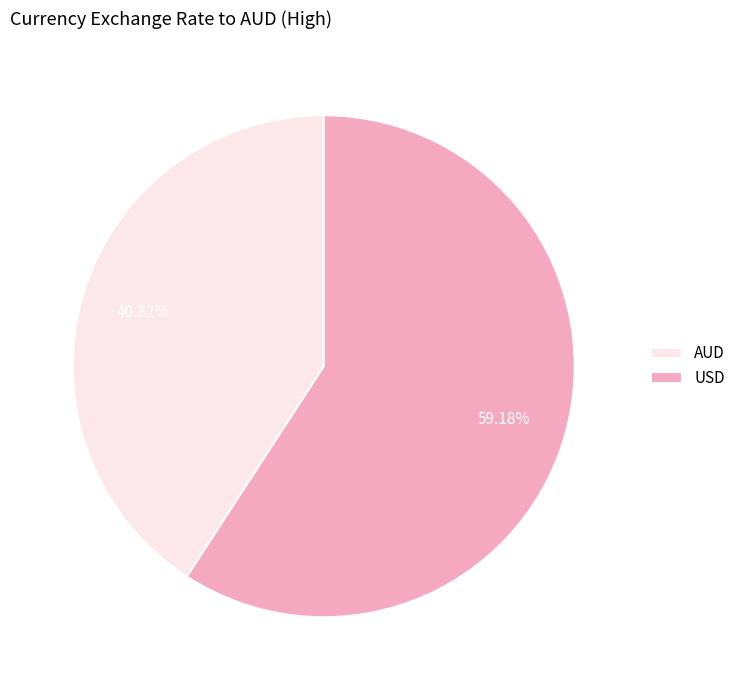

Rank the categories by value from highest to lowest.

USD, AUD